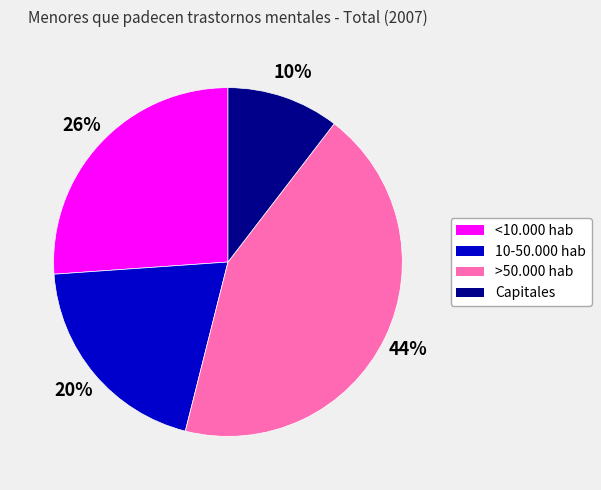

Which slice is the largest?

>50.000 hab